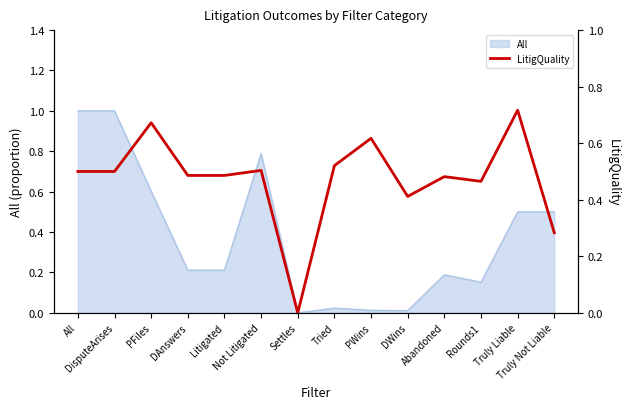

Which has a higher value, Abandoned or Litigated?

Litigated